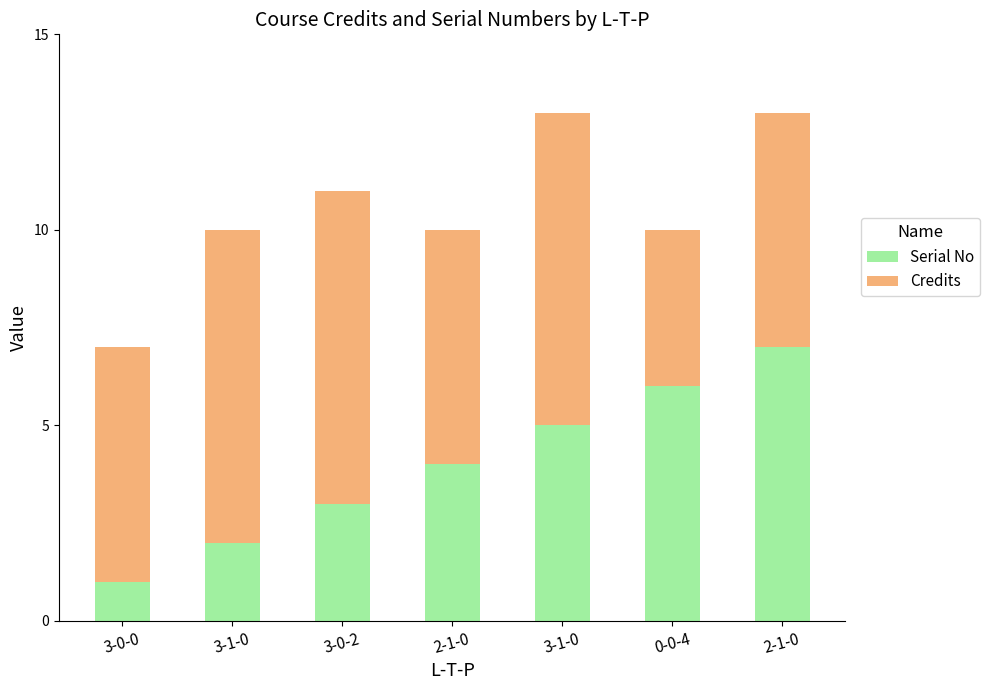

How many Serial No values are between 2 and 6?

5